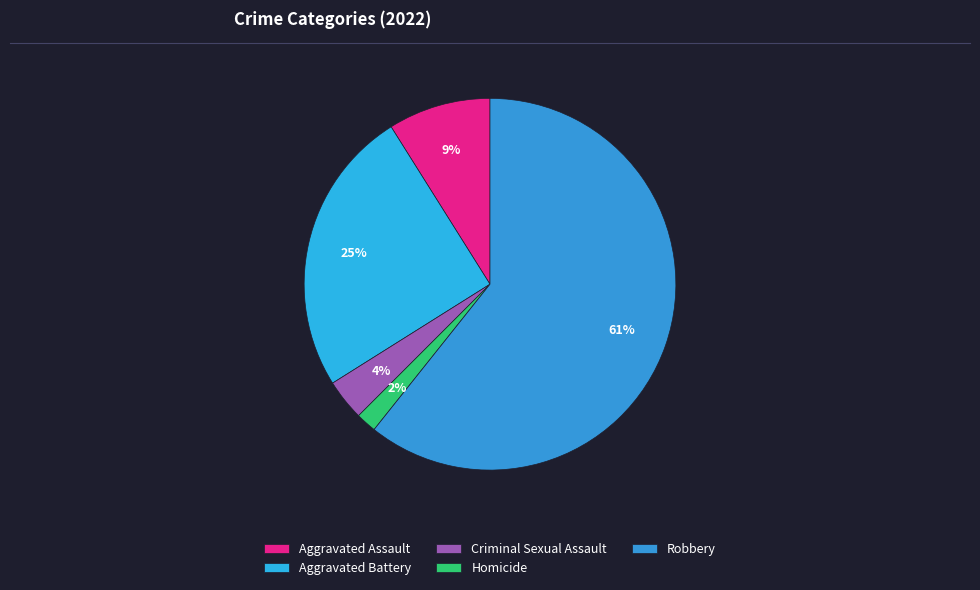

What is the ratio of the value at Aggravated Battery to the value at Robbery?

0.4